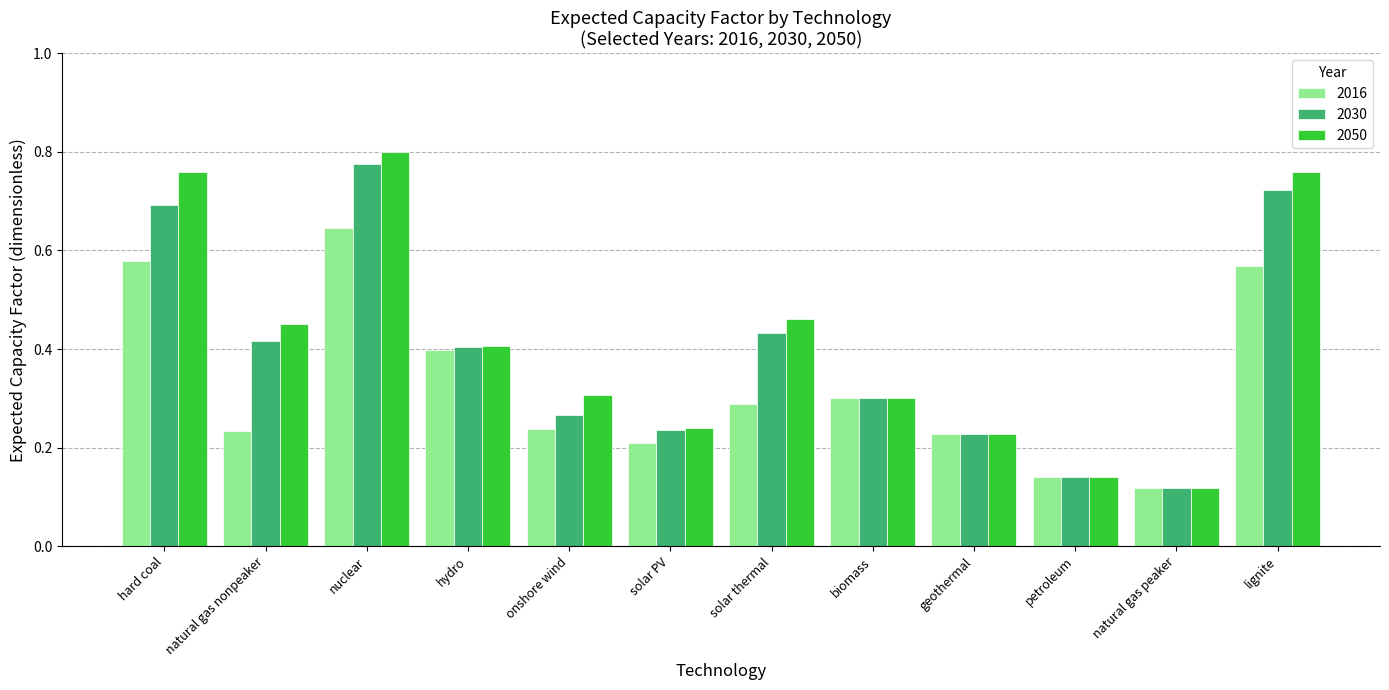

Between hydro and petroleum, which series saw the biggest shift?

2050